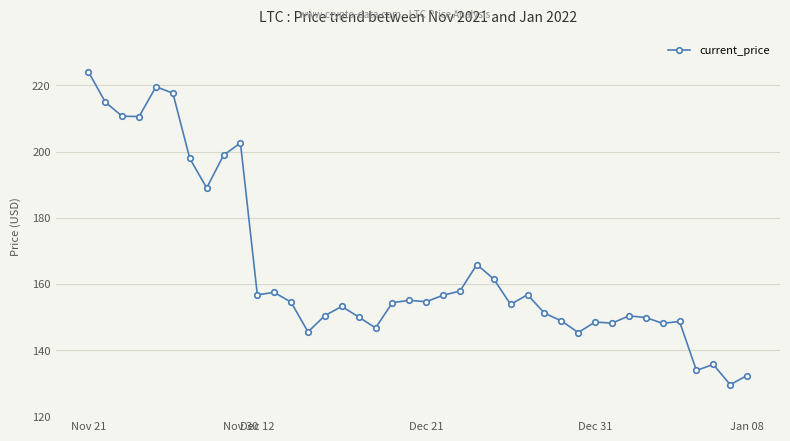

What is the sum of all values?

6586.6